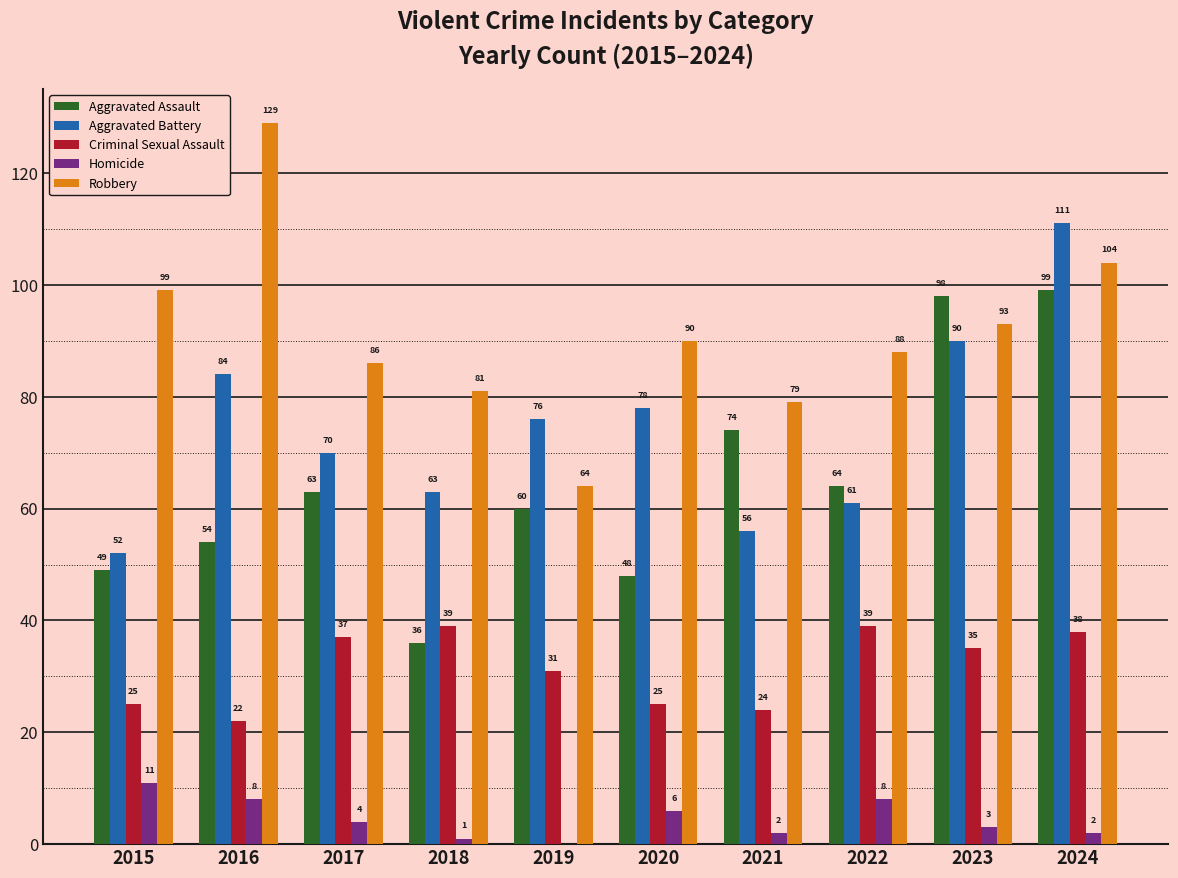

Between 2019 and 2024, which series saw the biggest shift?

Robbery